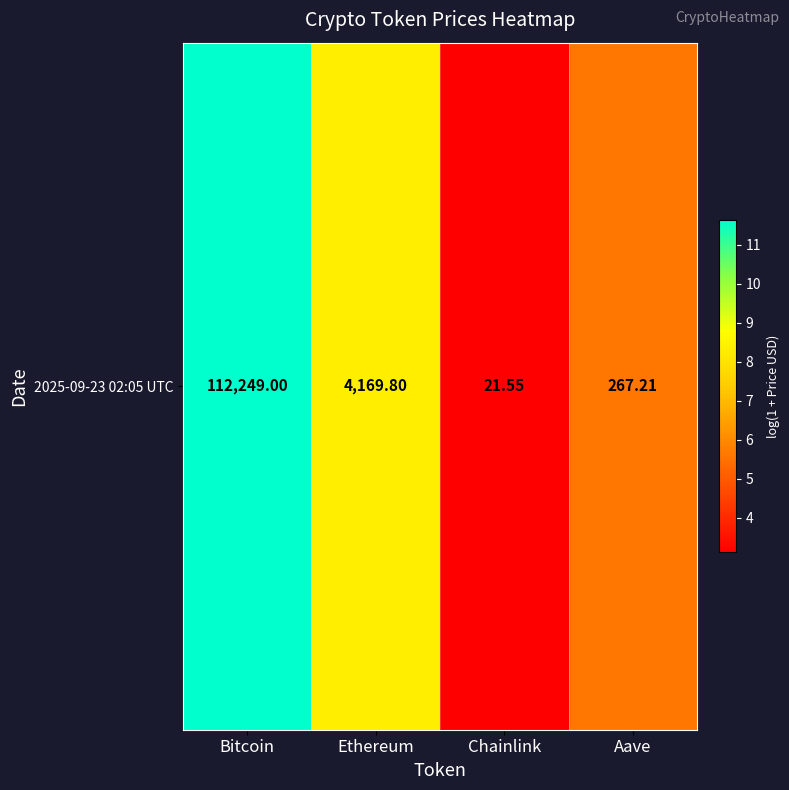

The chart shows a value of 3.0 at Aave. True or false?

False